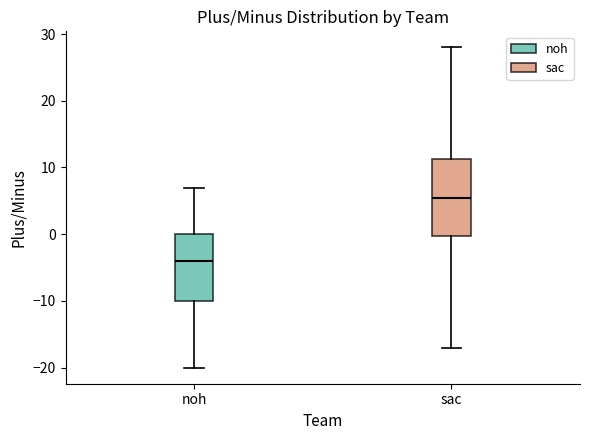

Where is the lower edge of the box for noh on the y-axis? The values are not printed on the chart, so give them approximately, as read against the axis.

-10